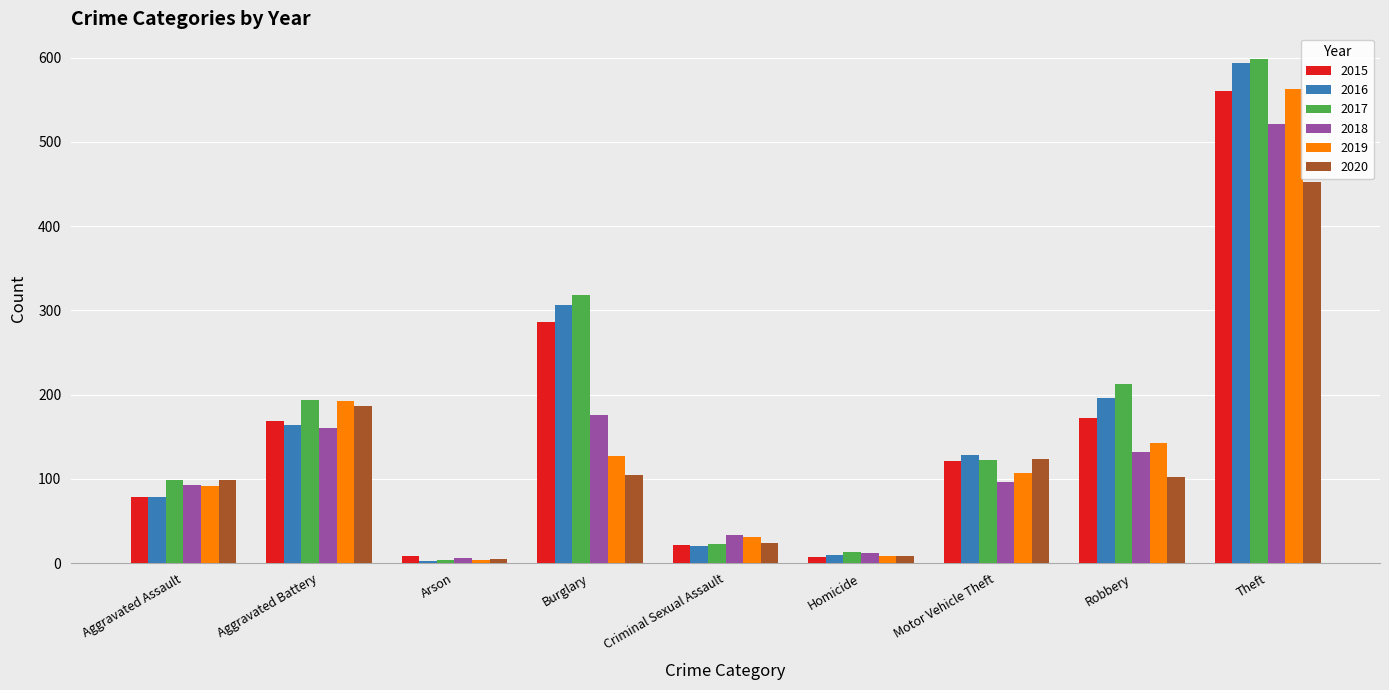

Between Aggravated Assault and Aggravated Battery, which series saw the biggest shift?

2019